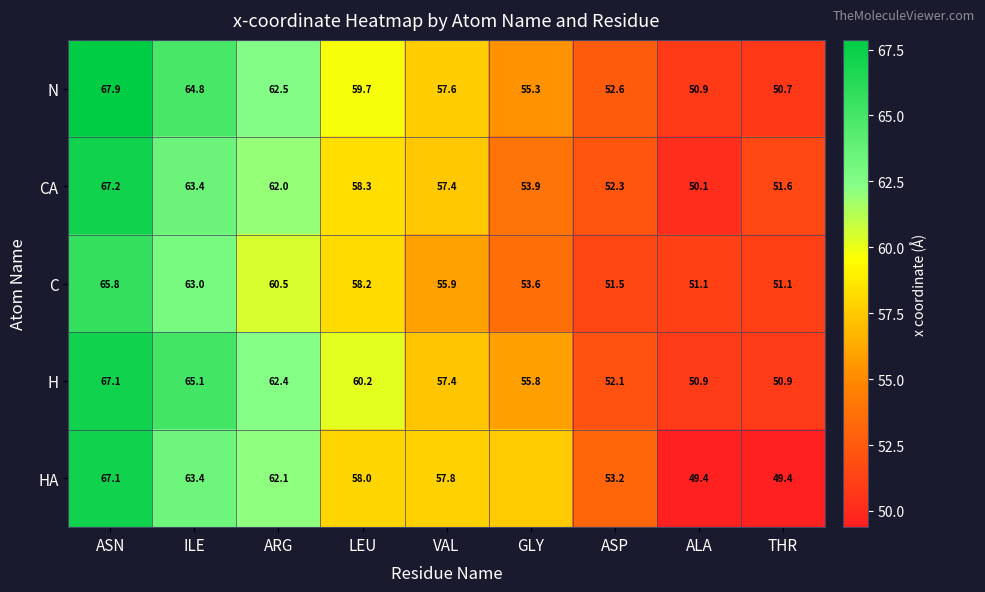

What is the difference between the highest and lowest values at GLY?

3.9